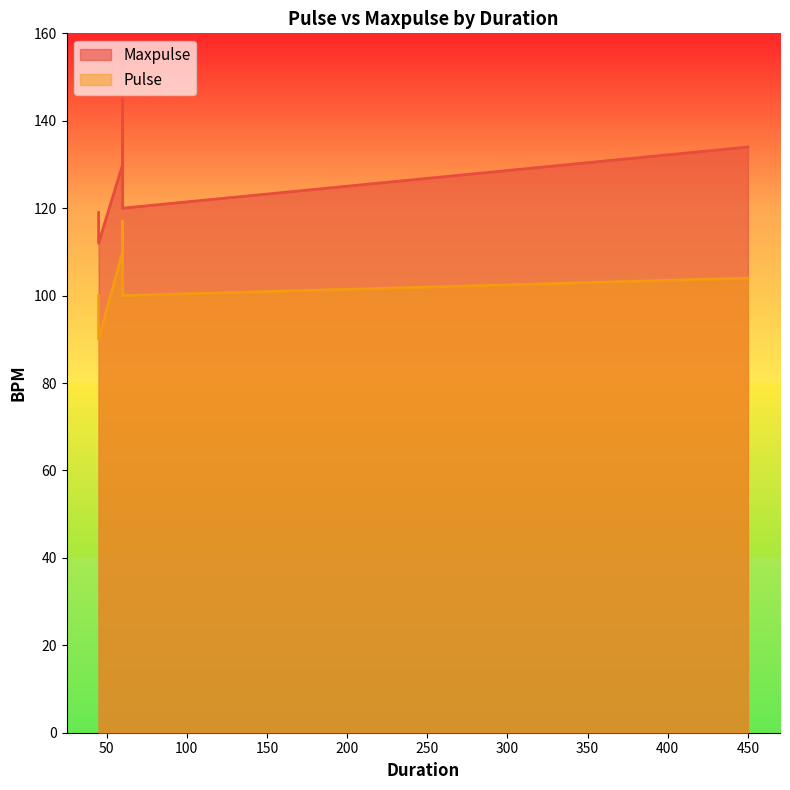

What is the minimum value shown in the chart?

90